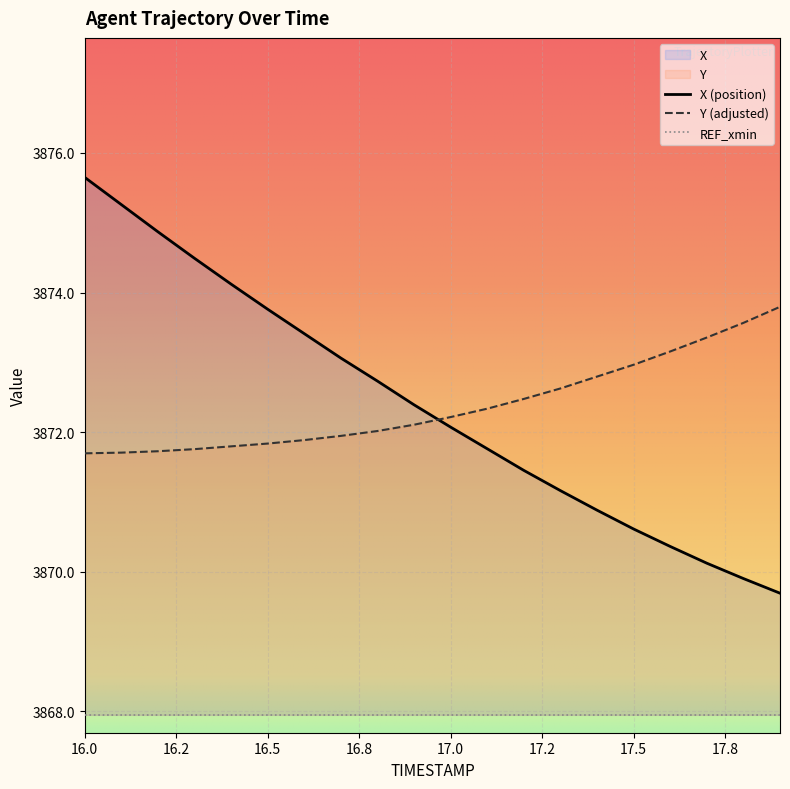

What is the maximum value for Y (adjusted)?

3873.8